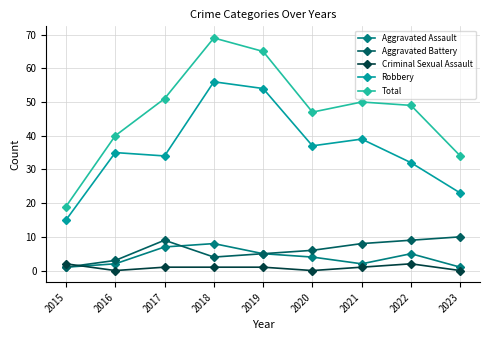

How many data points in Aggravated Assault are less than 4?

4